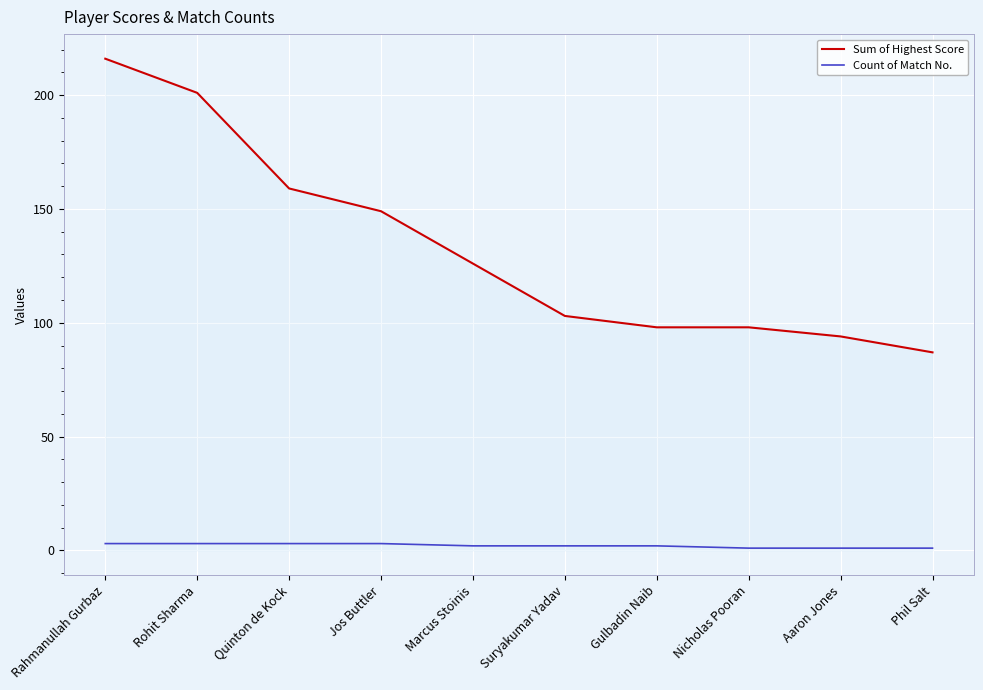

What is the difference between the highest and lowest values at Phil Salt?

86